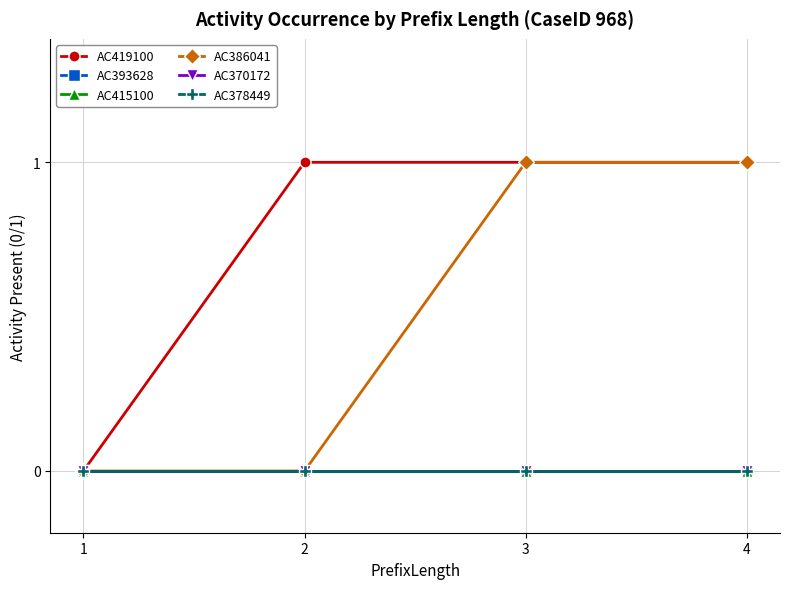

The AC378449 series shows 0 at 4. True or false?

True